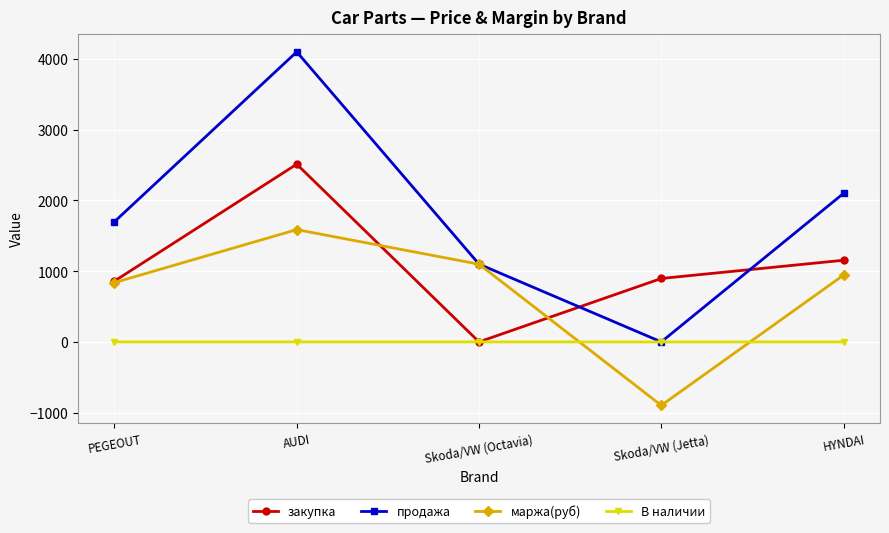

What is the difference between the highest and lowest values at PEGEOUT?

1699.0